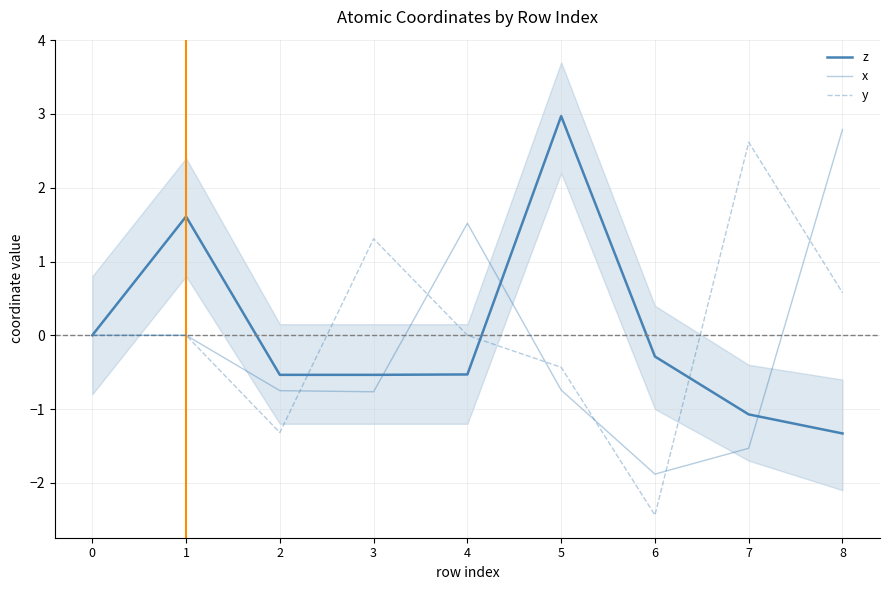

Which category has the highest value in the x series?

8